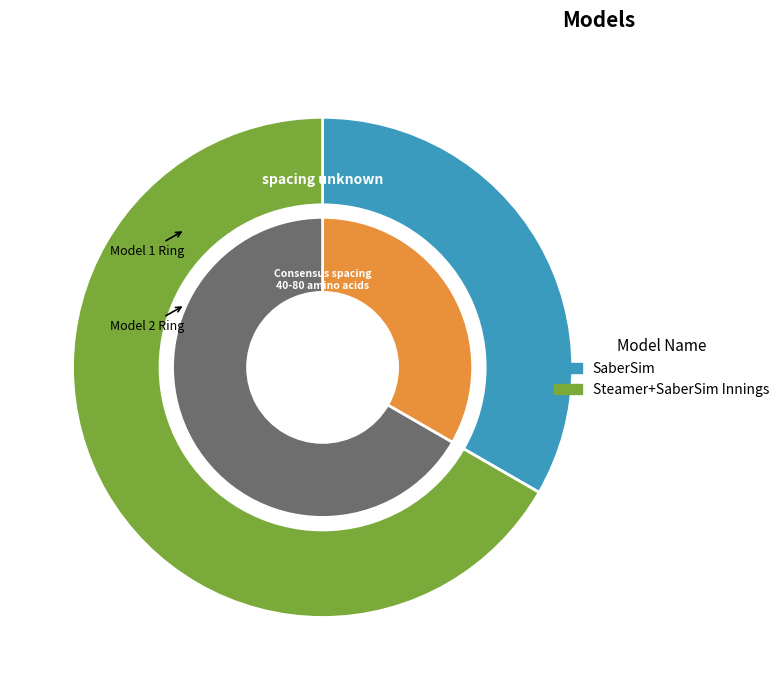

To the nearest percent, what is the combined percentage of SaberSim and Steamer+SaberSim Innings?

100%